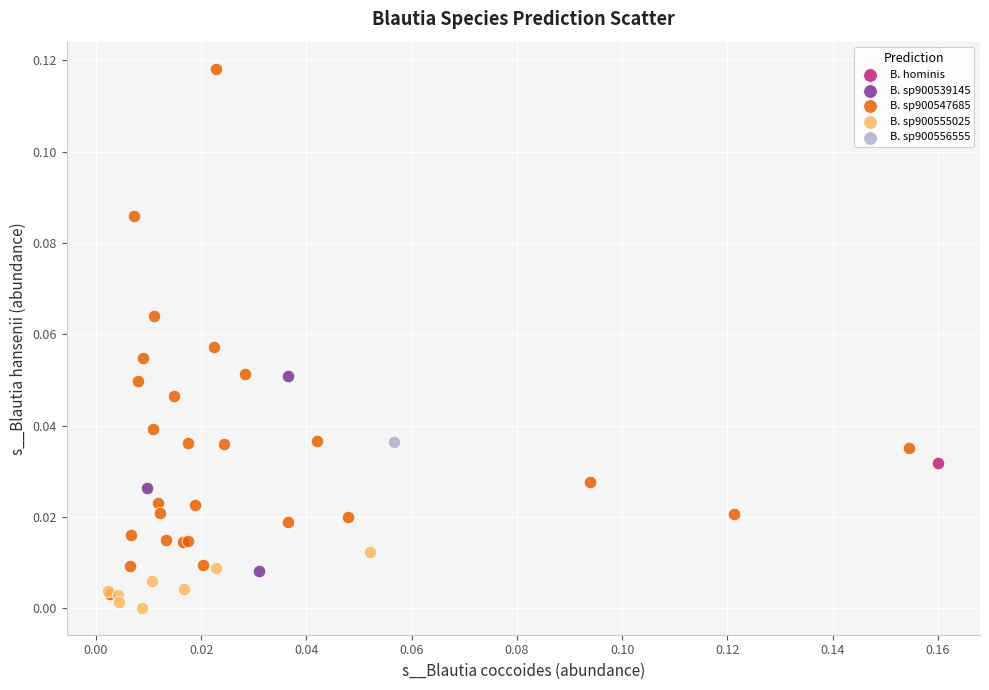

What are all the series names shown in the legend?

B. hominis, B. sp900539145, B. sp900547685, B. sp900555025, B. sp900556555